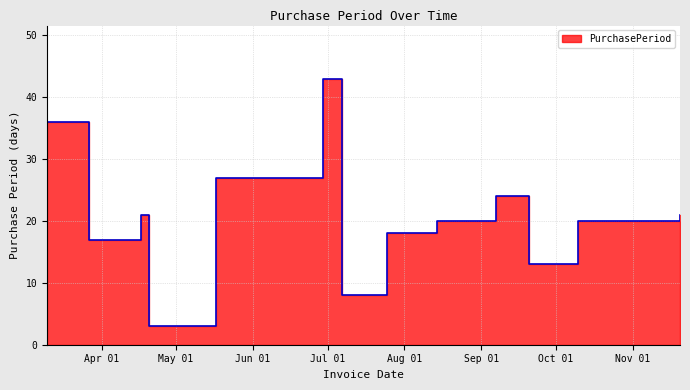

Rank the categories by value from highest to lowest.

2017-06-29, 2017-03-10, 2017-05-17, 2017-09-07, 2017-04-17, 2017-11-20, 2017-08-14, 2017-10-10, 2017-10-30, 2017-07-25, 2017-03-27, 2017-09-20, 2017-07-07, 2017-04-20